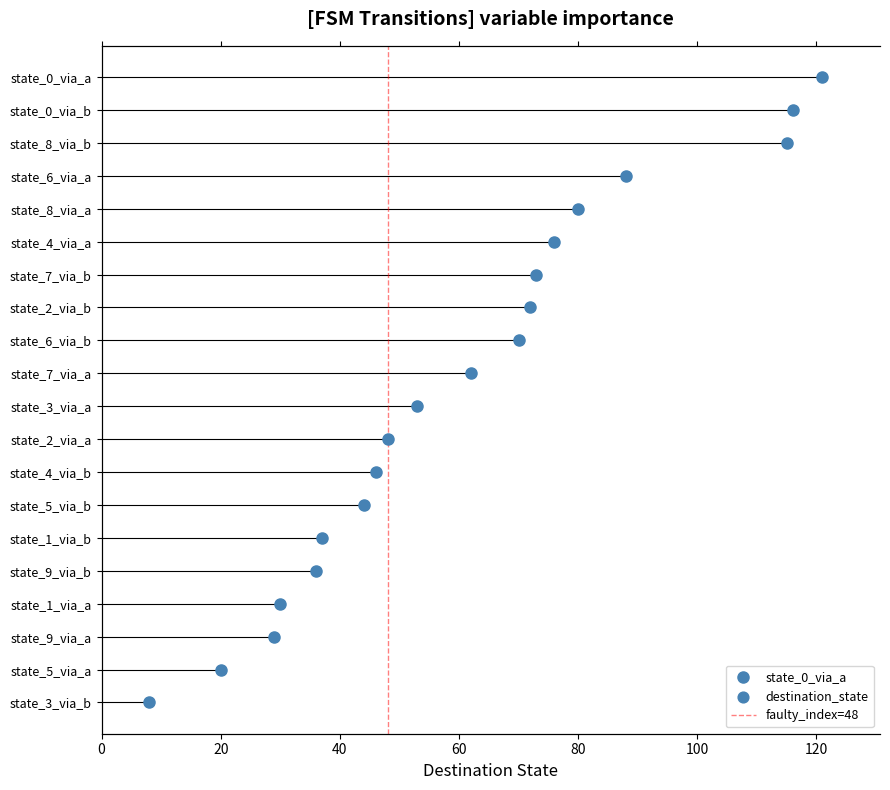

What is the change in value from 0 to 20?

+1